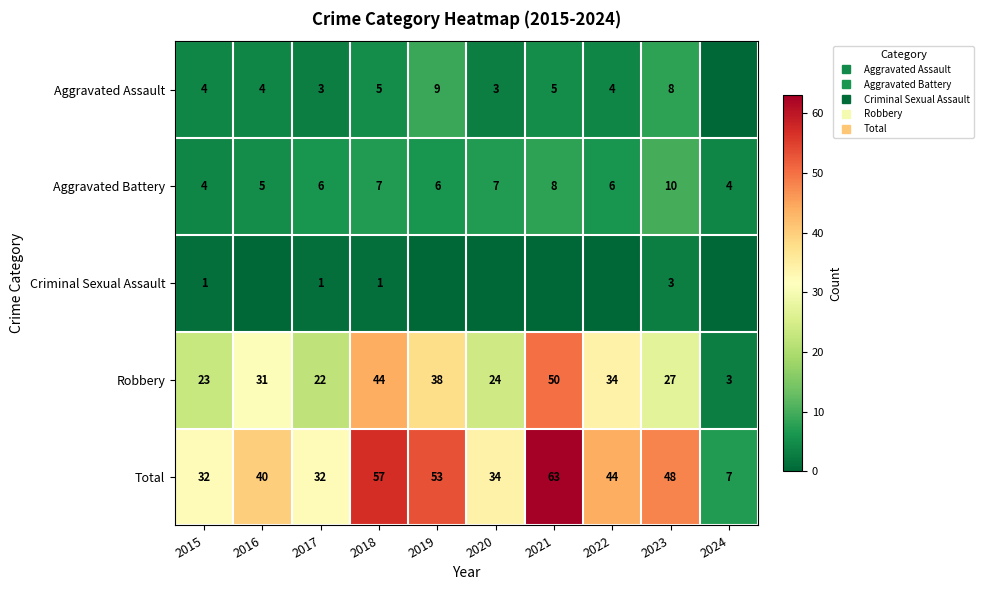

At how many categories does at least one series exceed 7?

9